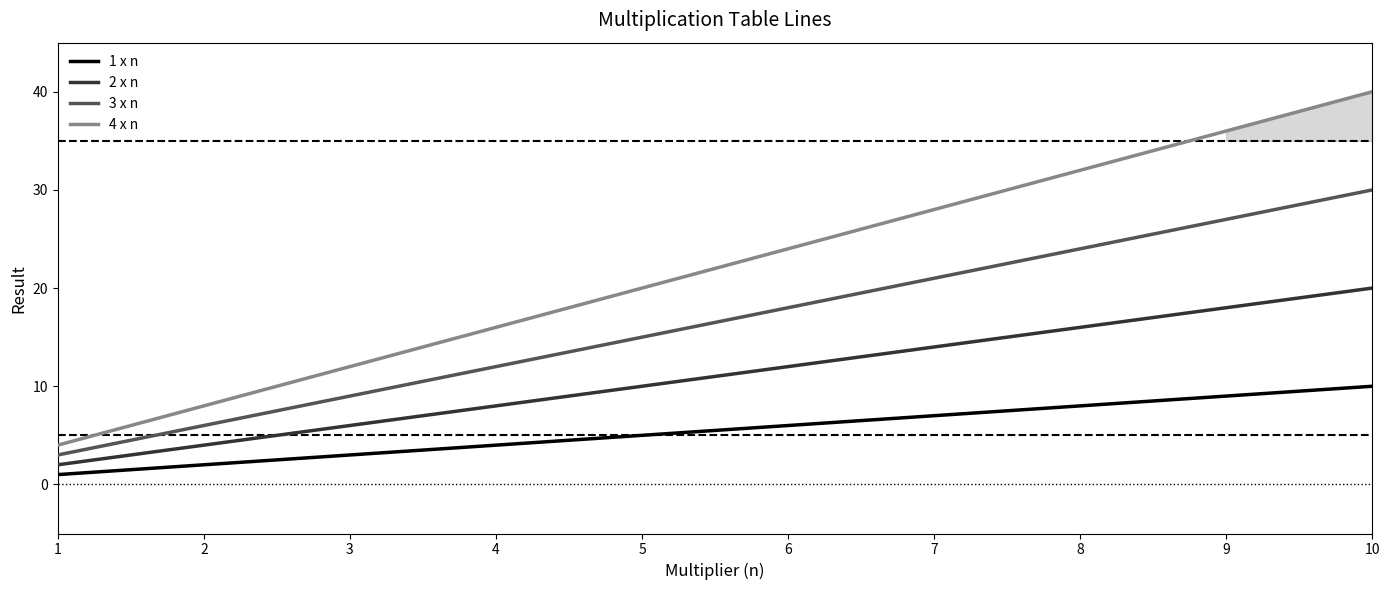

At which category is the sum across all series the highest?

10